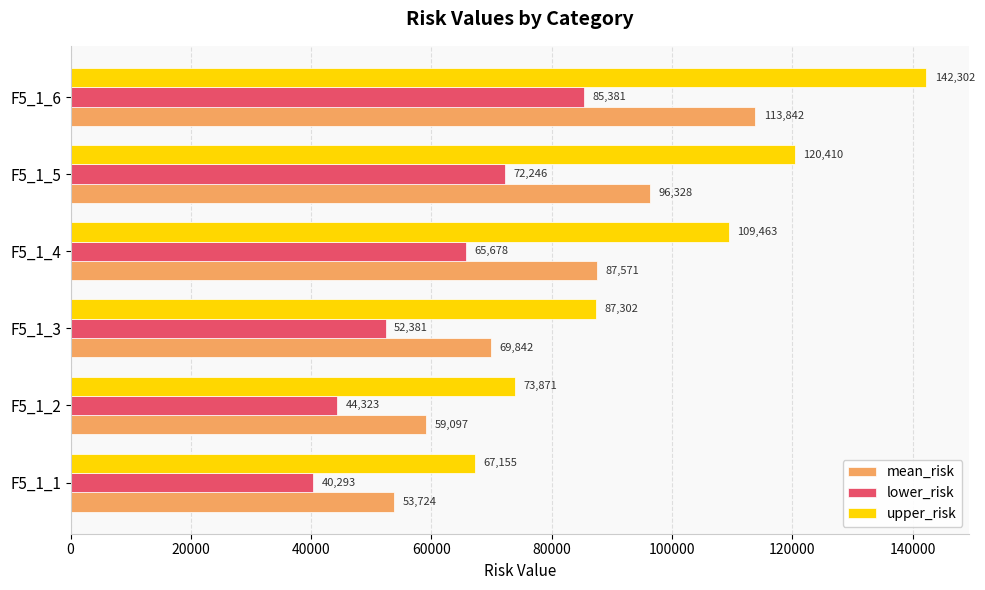

How many data points in lower_risk are above 65678?

3